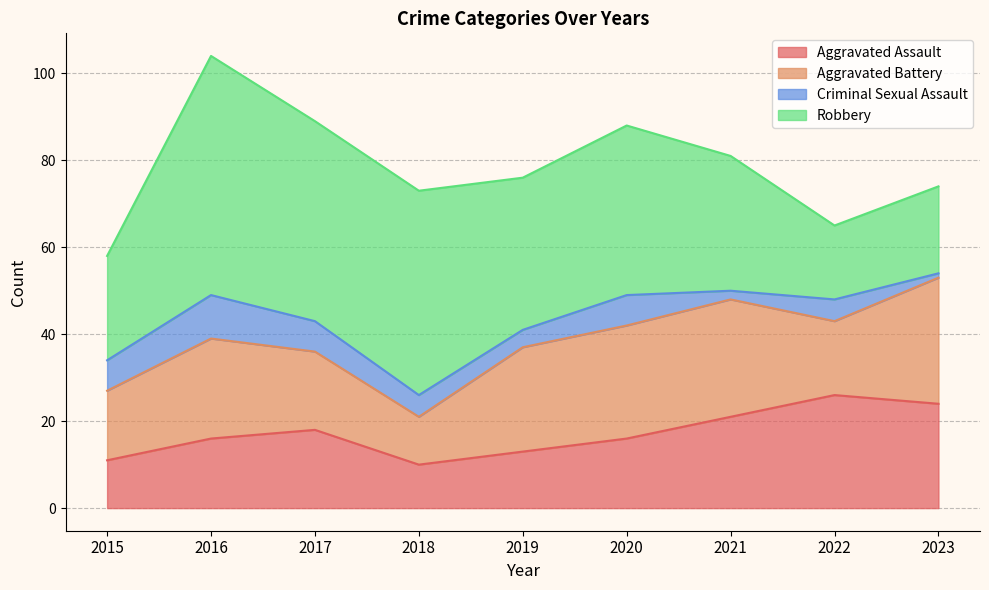

Is it true that Aggravated Assault equals 11 at 2015?

True